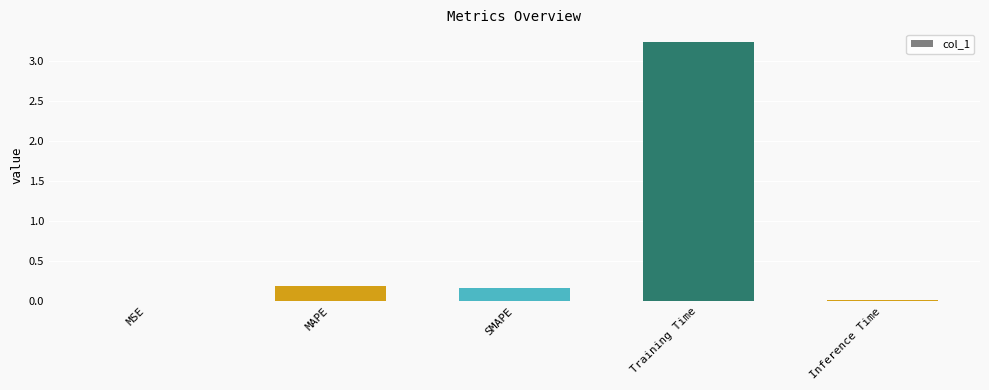

The chart shows a value of 1.3 at Training Time. True or false?

False